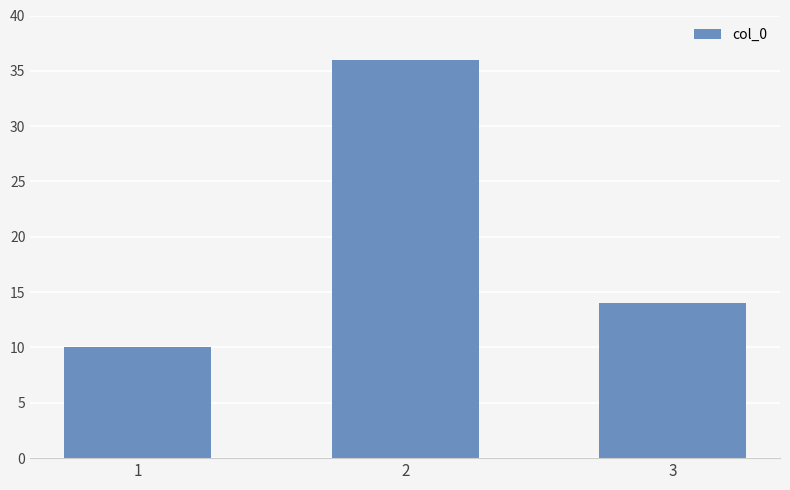

Which label corresponds to the largest value in the chart?

2